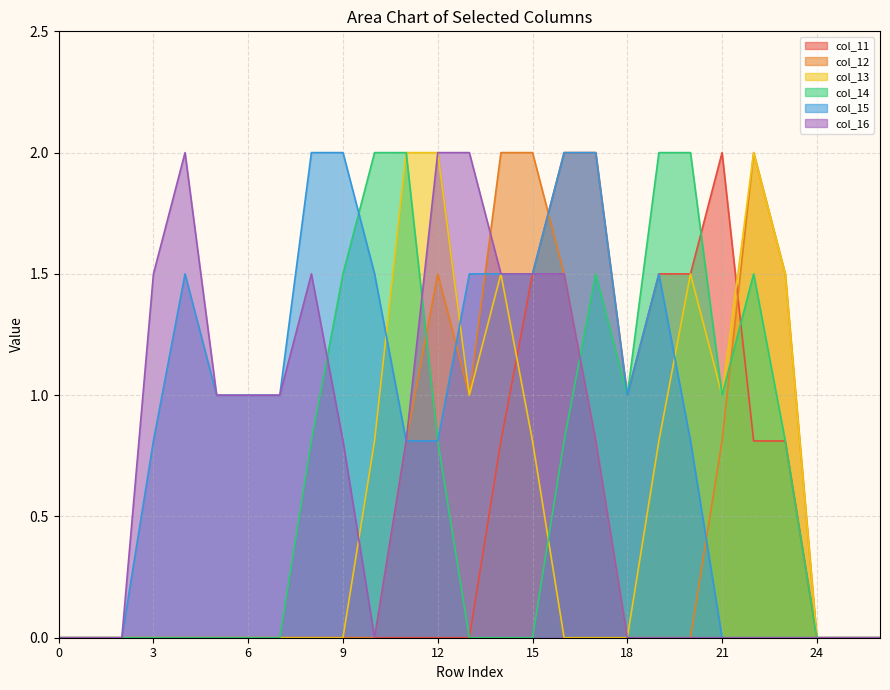

How many lines are shown in the chart?

6